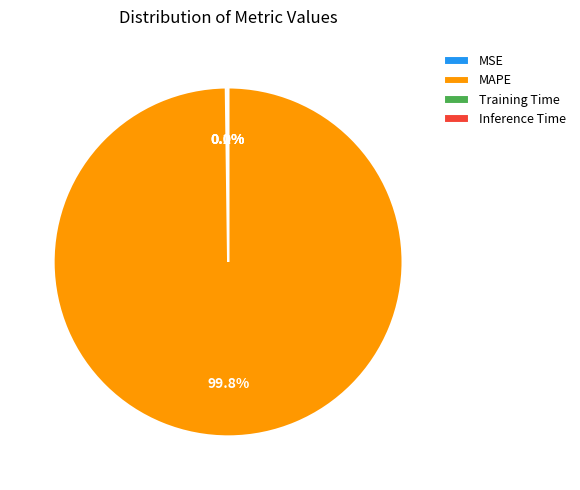

What portion of the pie excludes MAPE?

0.2%